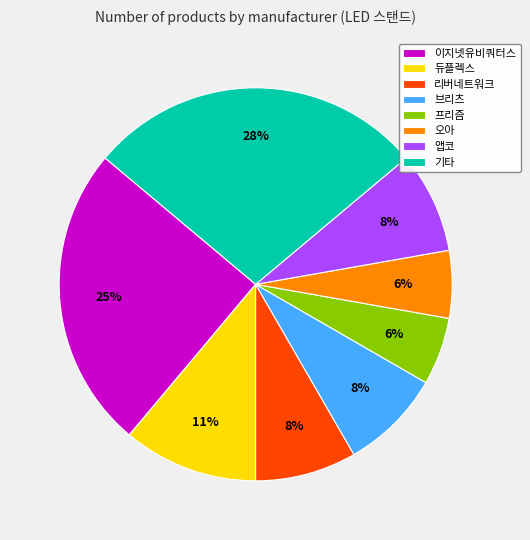

To the nearest percent, what portion does 이지넷유비쿼터스 represent?

25%